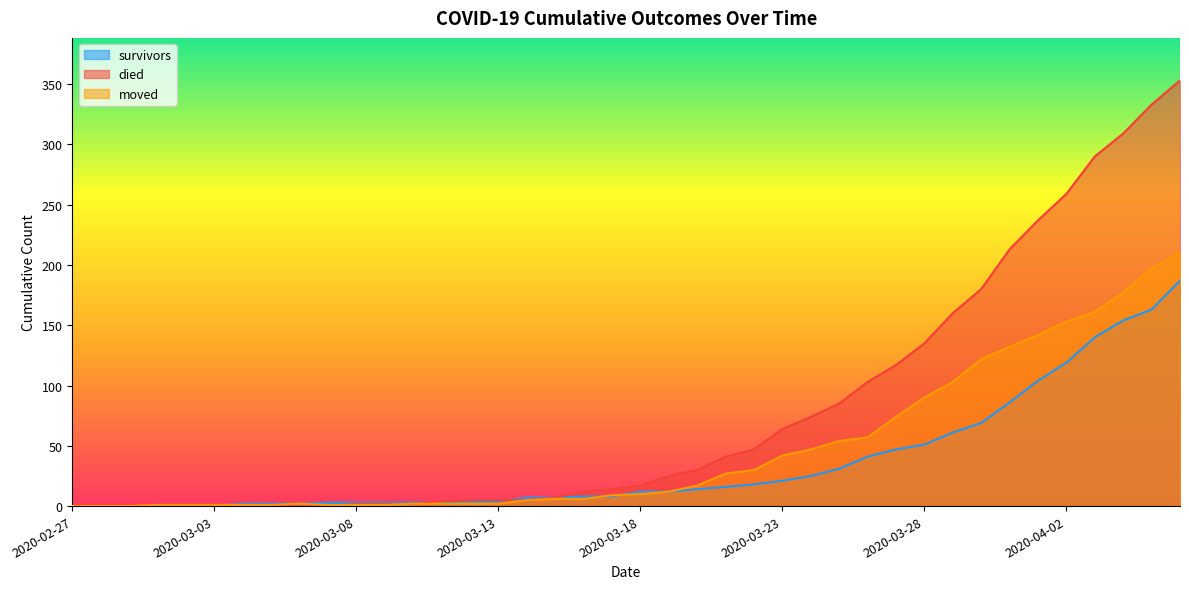

The moved series shows 2 at 2020-03-03. True or false?

False